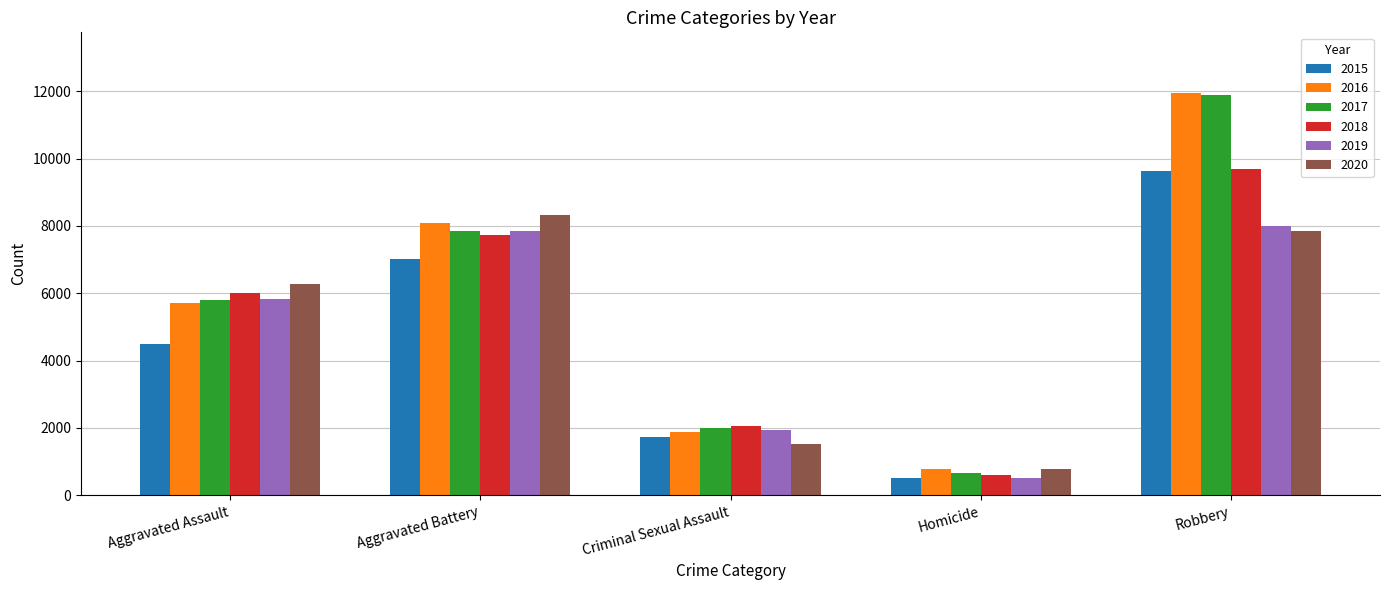

Which series changed the most between Homicide and Robbery?

2017